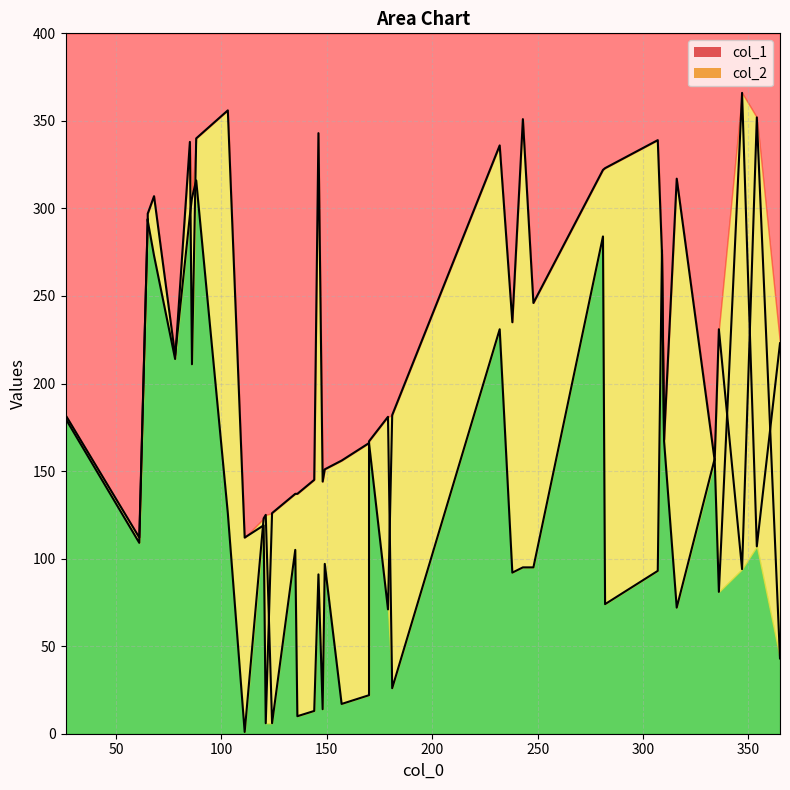

Which category has the lowest value in the col_2 series?

121